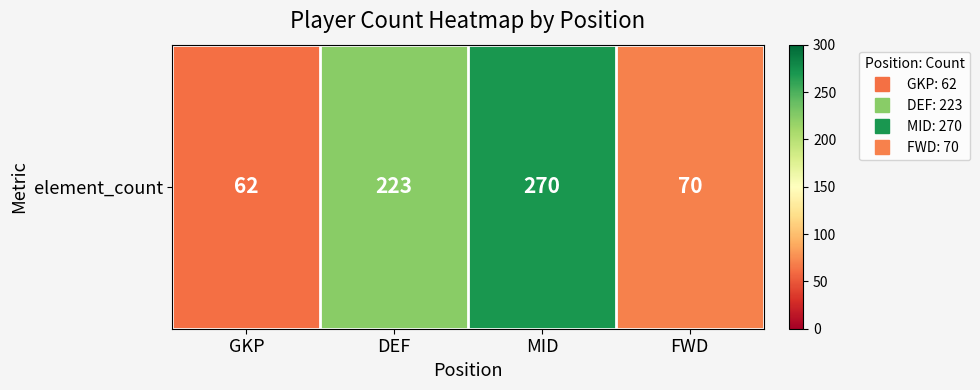

Which category has the highest value across all series?

MID